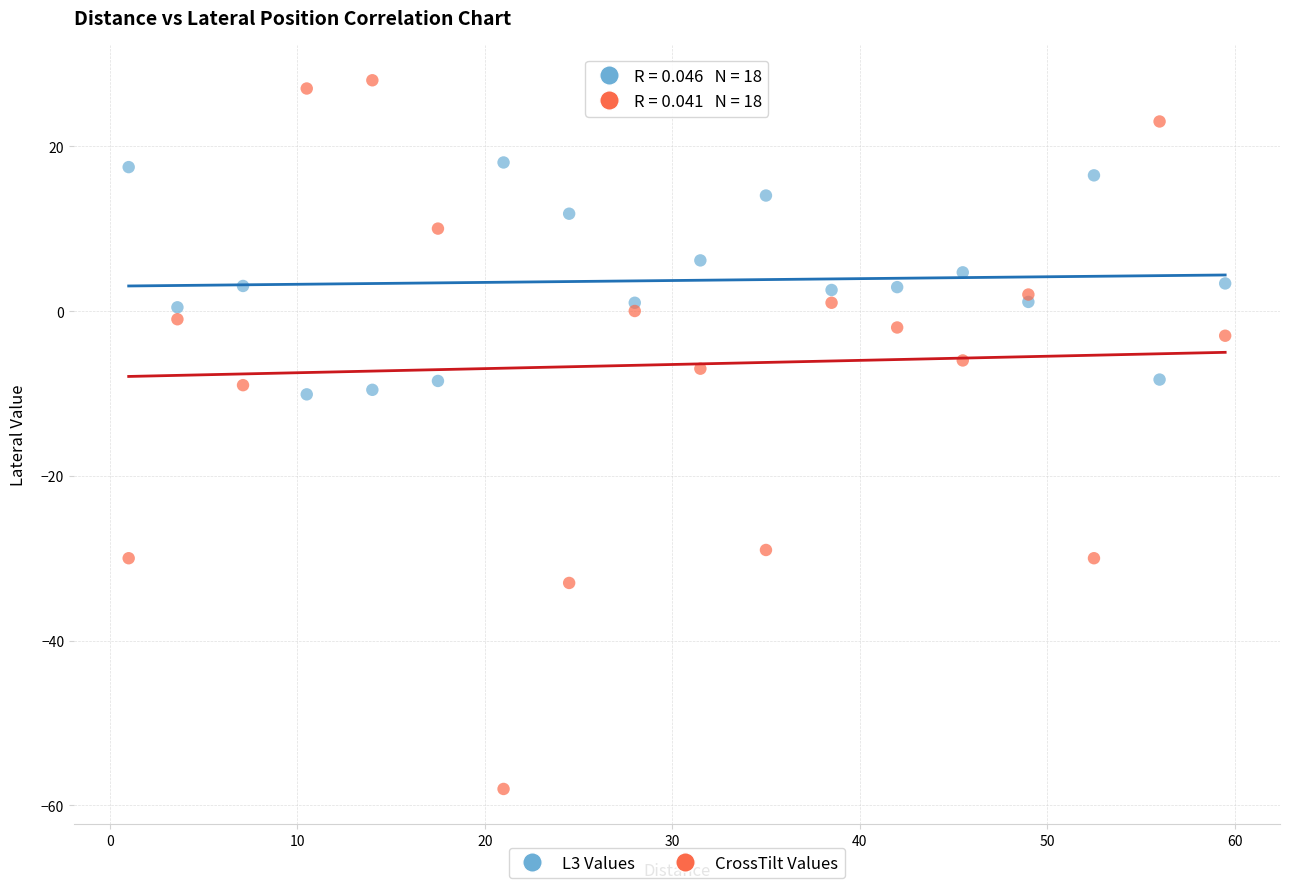

Which series has the widest spread of Y values?

CrossTilt Values